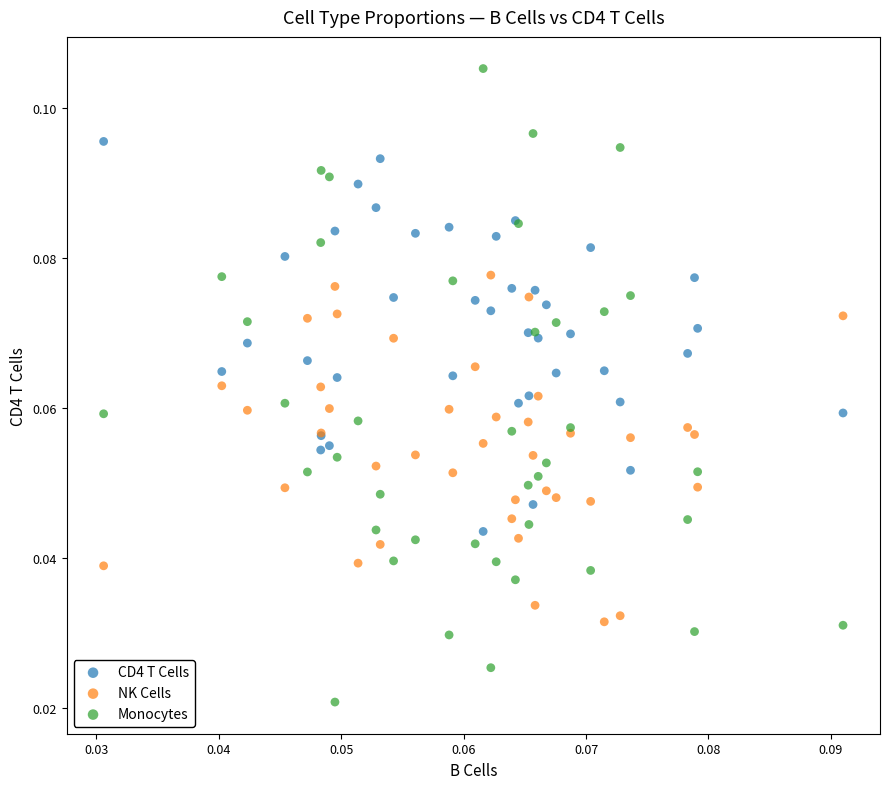

Which series reaches the maximum Y coordinate?

Monocytes